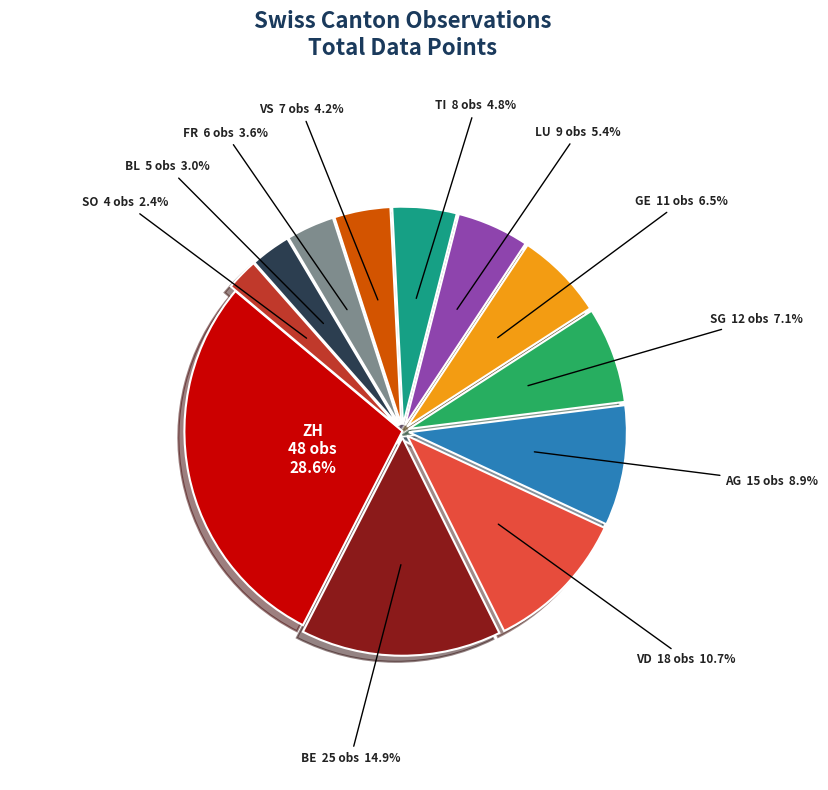

How many segments does this pie chart have?

12